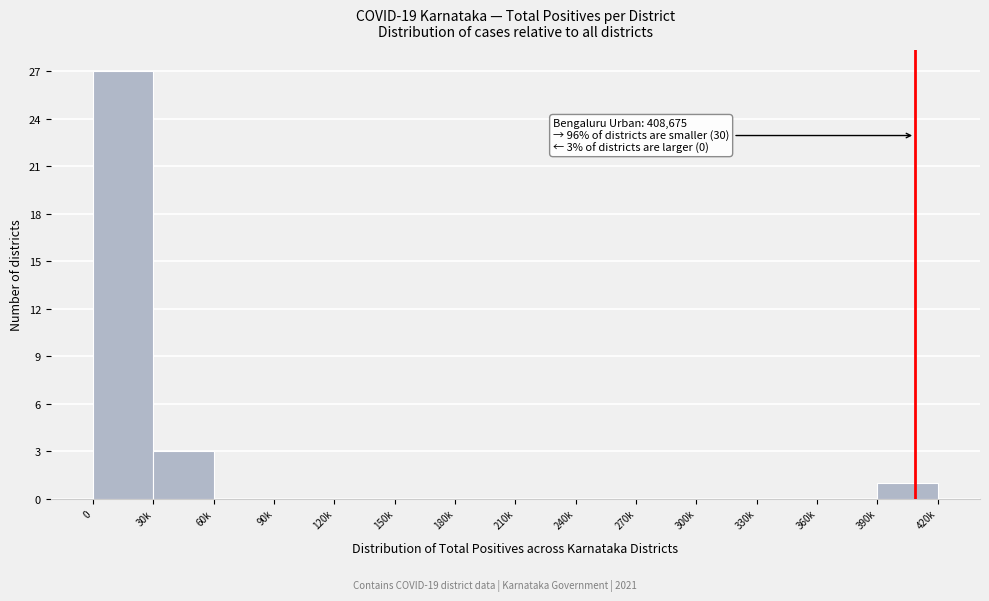

Reading left to right, transcribe all the data shown in this chart.

0=27	30k=3	60k=0	90k=0	120k=0	150k=0	180k=0	210k=0	240k=0	270k=0	300k=0	330k=0	360k=0	390k=1